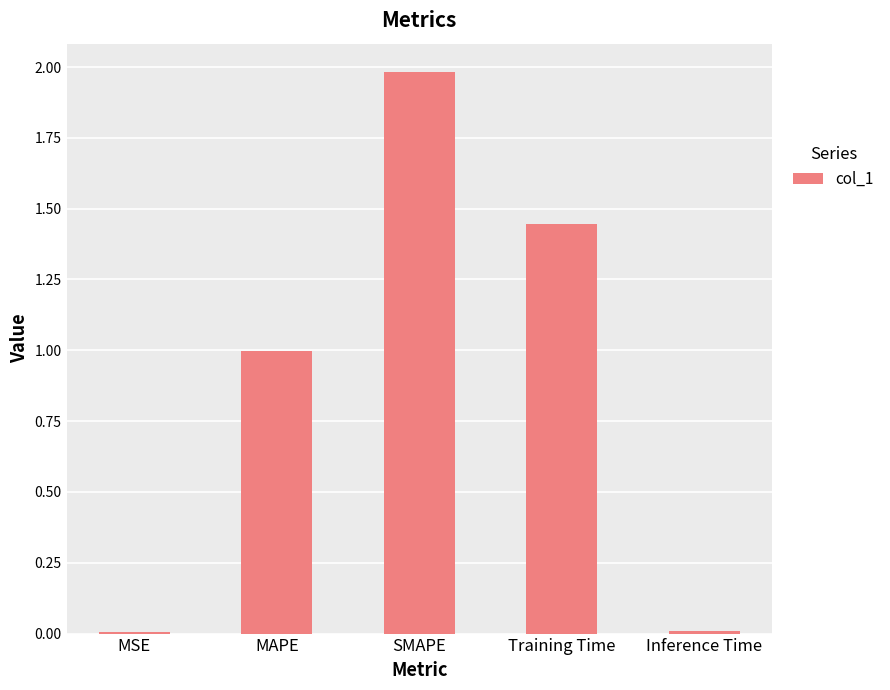

What is the maximum value shown in the chart?

2.0